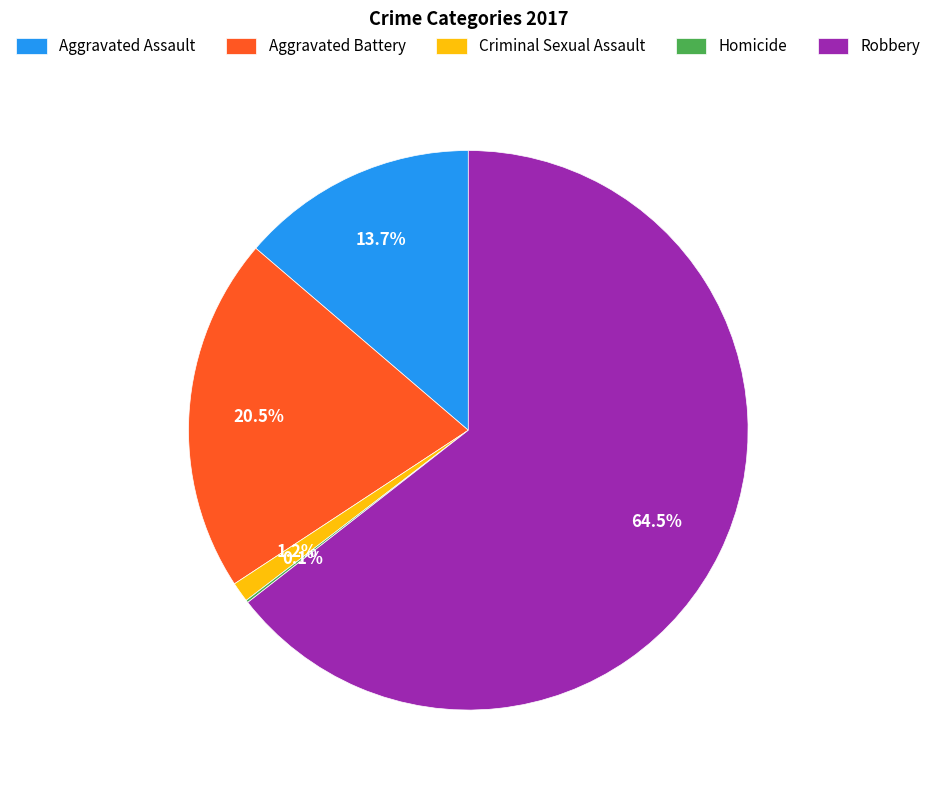

What is the largest slice in the pie chart?

Robbery